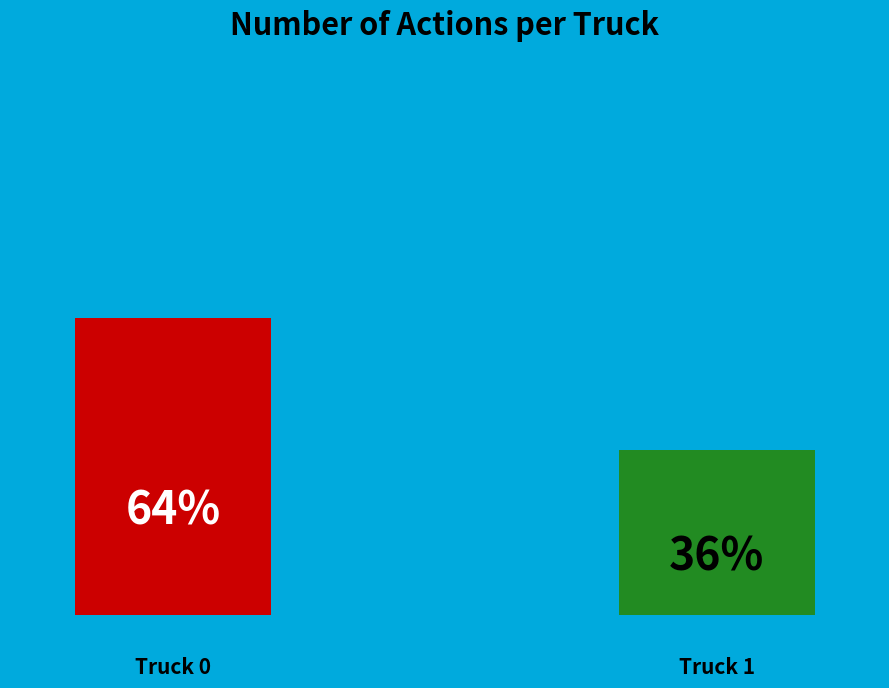

To the nearest percent, what is the average slice percentage?

50%